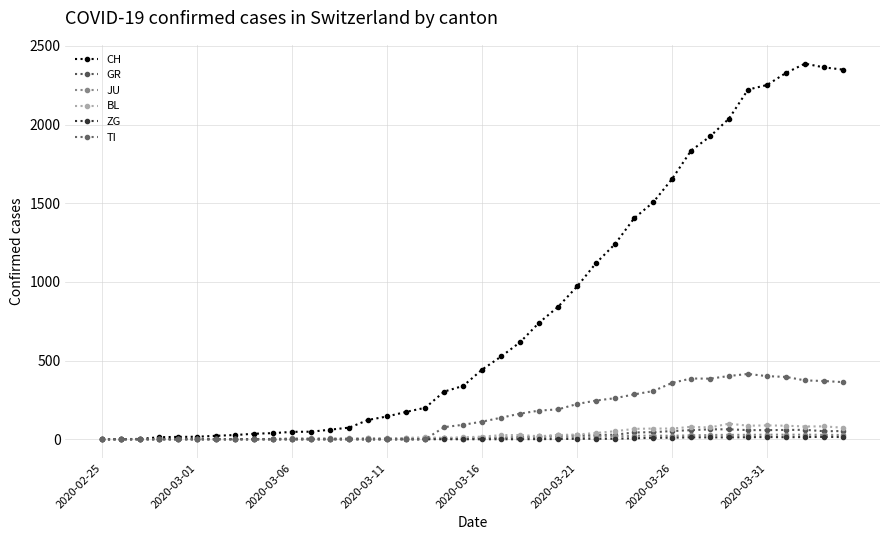

True or false: JU and GR intersect in this chart.

True